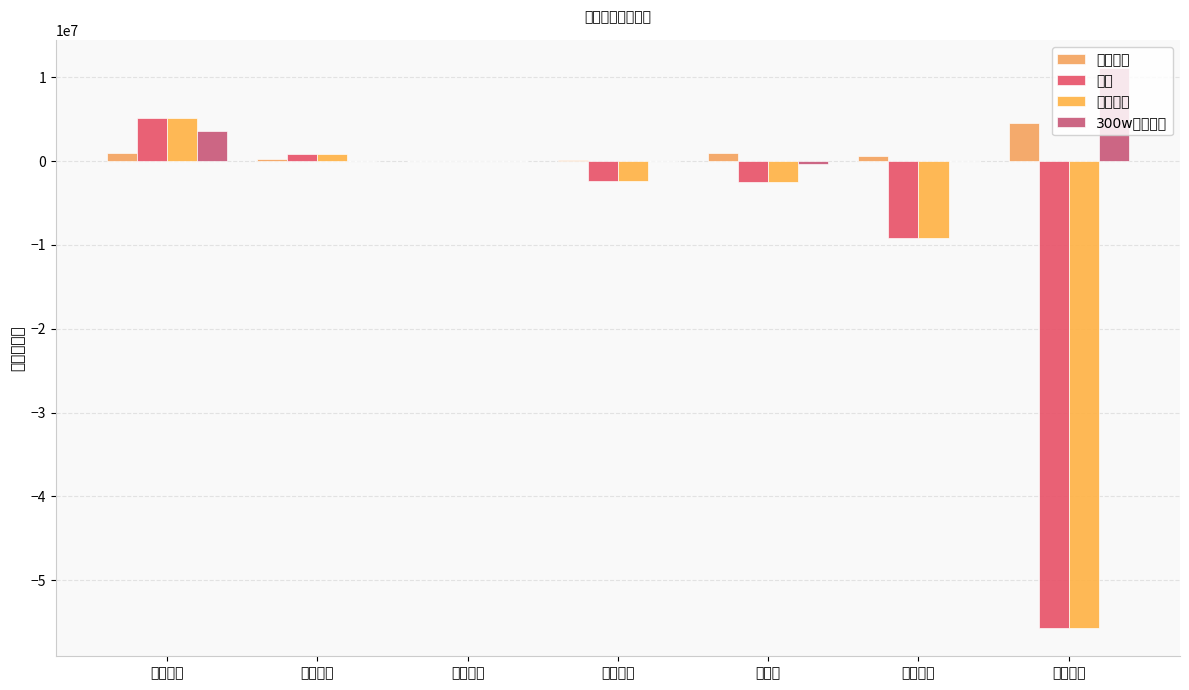

How many data points in 300w大单净额 are less than 0?

1